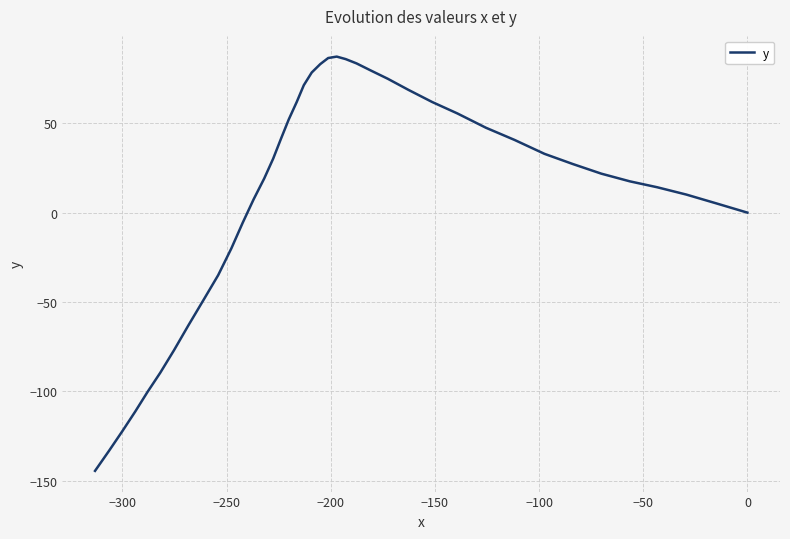

What is the difference between the second highest and second lowest values?

219.8